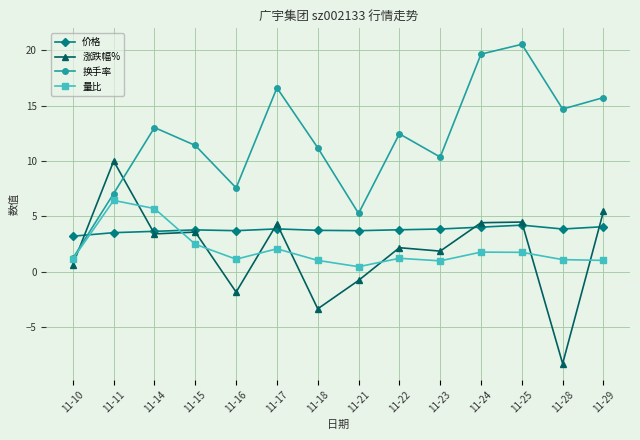

Between which two adjacent categories do 涨跌幅% and 量比 first intersect?

11-10 and 11-11